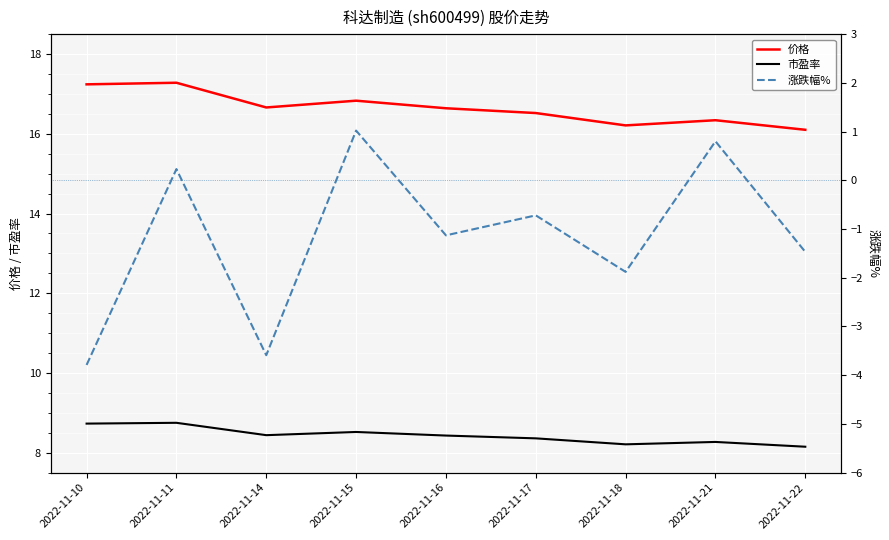

How many interior local valleys does the 价格 series have?

2